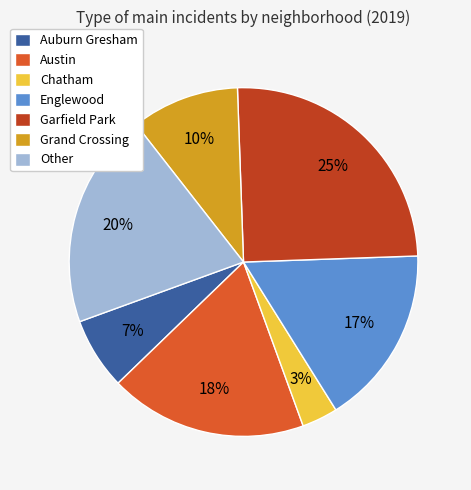

To the nearest percent, what portion does Other represent?

20%